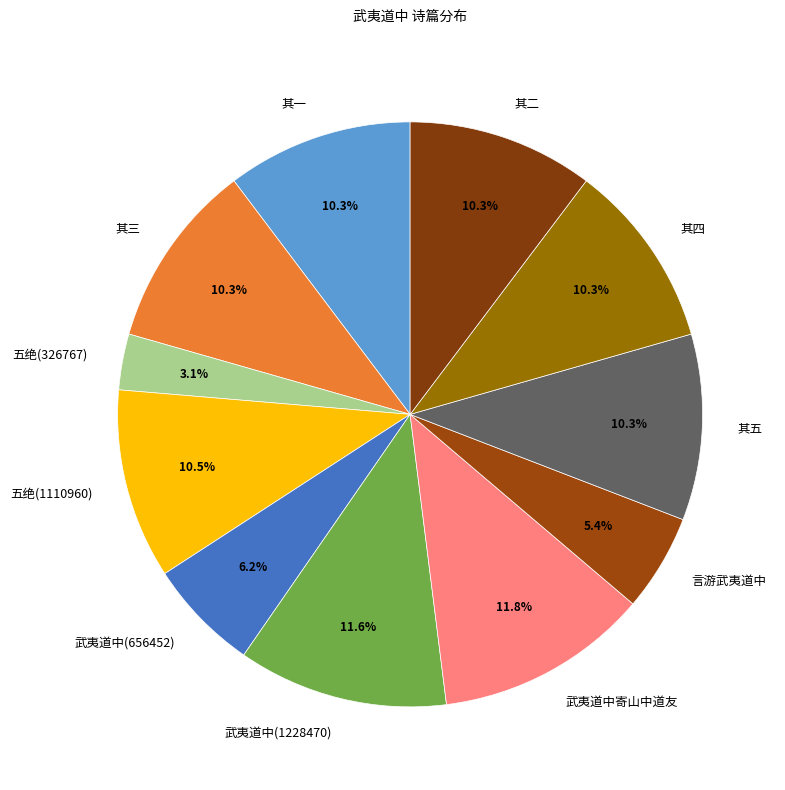

Which has a higher value, 五绝(326767) or 其二?

其二